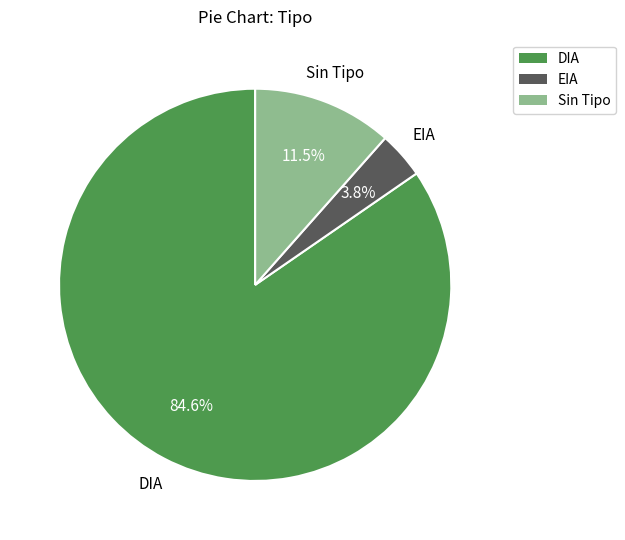

How many slices are in this pie chart?

3